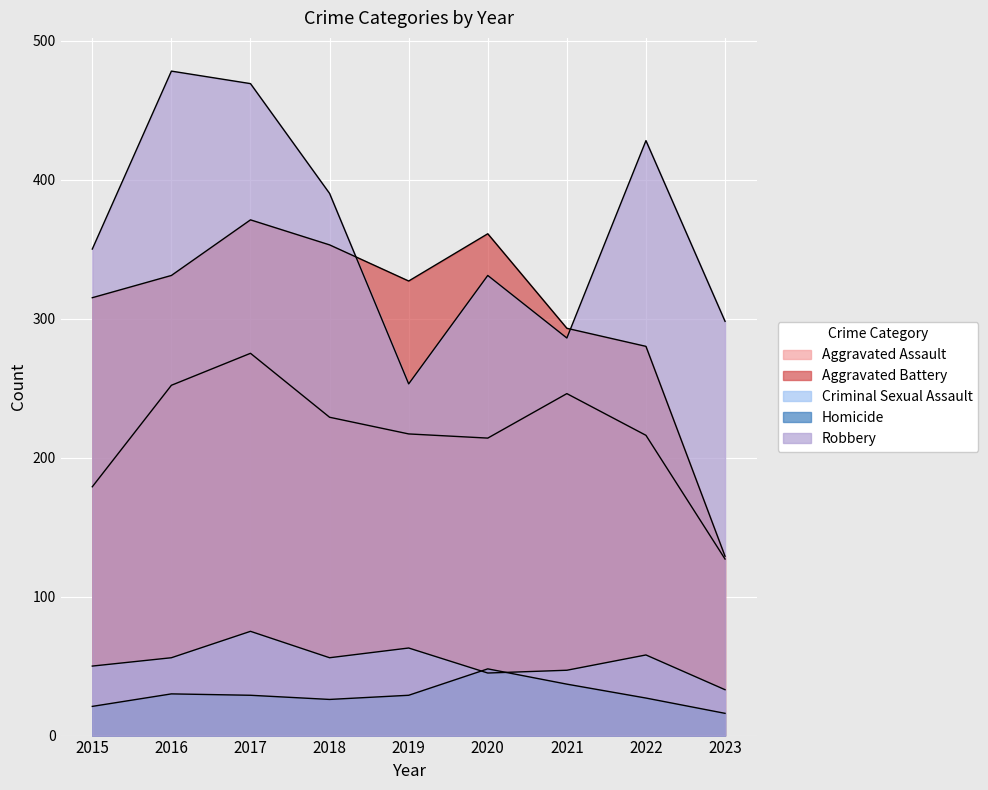

Reading left to right, what are all the values shown in this chart?

Aggravated Assault: 2015=179	2016=252	2017=275	2018=229	2019=217	2020=214	2021=246	2022=216	2023=127
Aggravated Battery: 2015=315	2016=331	2017=371	2018=353	2019=327	2020=361	2021=293	2022=280	2023=129
Criminal Sexual Assault: 2015=50	2016=56	2017=75	2018=56	2019=63	2020=45	2021=47	2022=58	2023=33
Homicide: 2015=21	2016=30	2017=29	2018=26	2019=29	2020=48	2021=37	2022=27	2023=16
Robbery: 2015=350	2016=478	2017=469	2018=390	2019=253	2020=331	2021=286	2022=428	2023=298